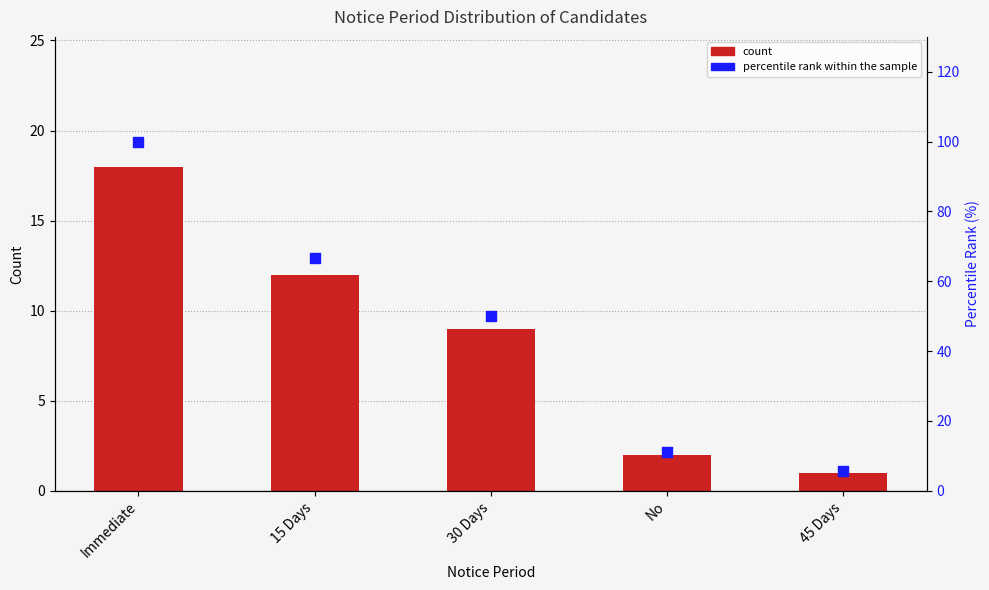

At which category is the sum across all series the highest?

Immediate